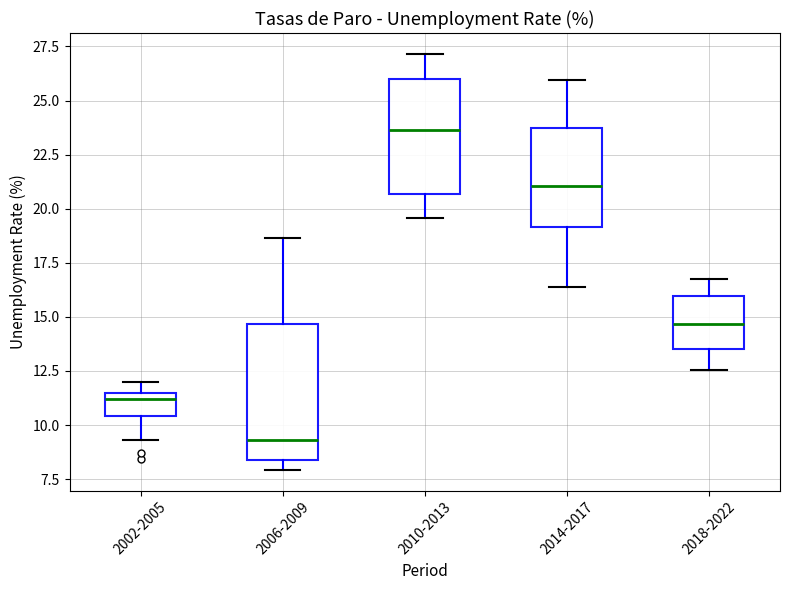

Which box's median line is the highest?

2010-2013